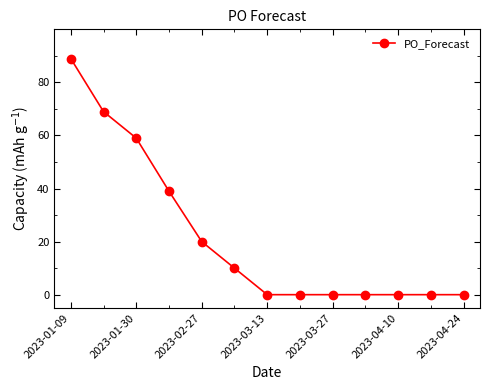

What is the maximum value shown in the chart?

89